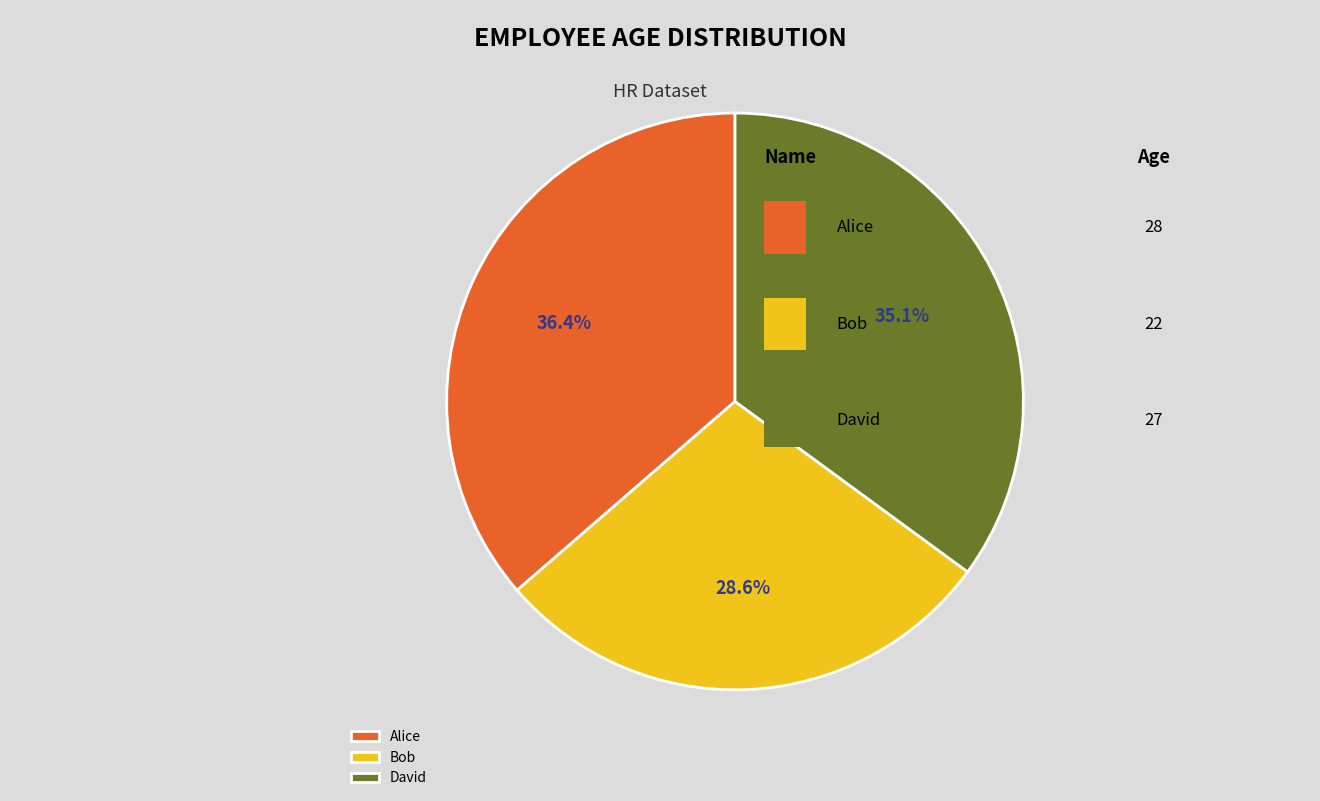

How many slices are in this pie chart?

3